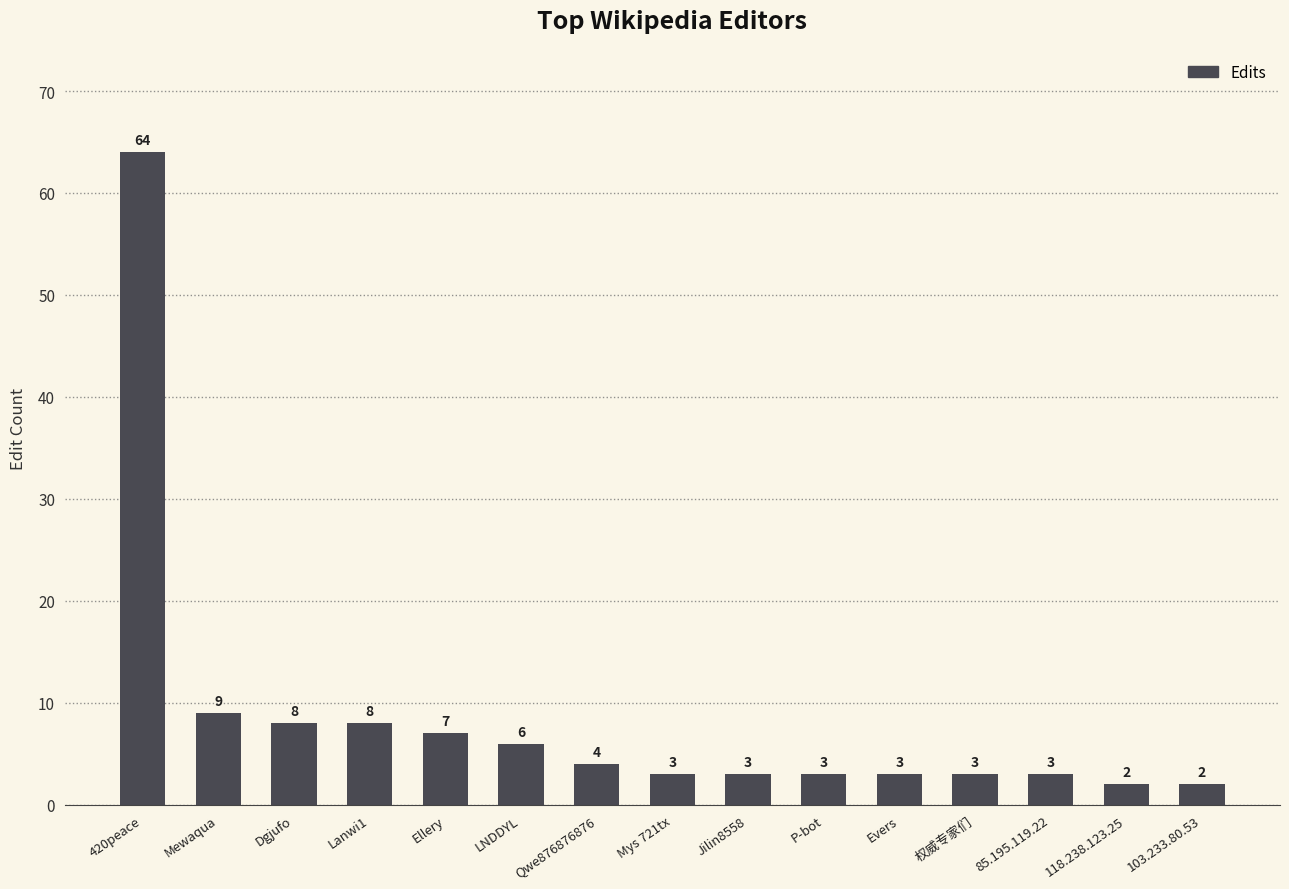

What is the label of the 11th bar from the left?

Evers